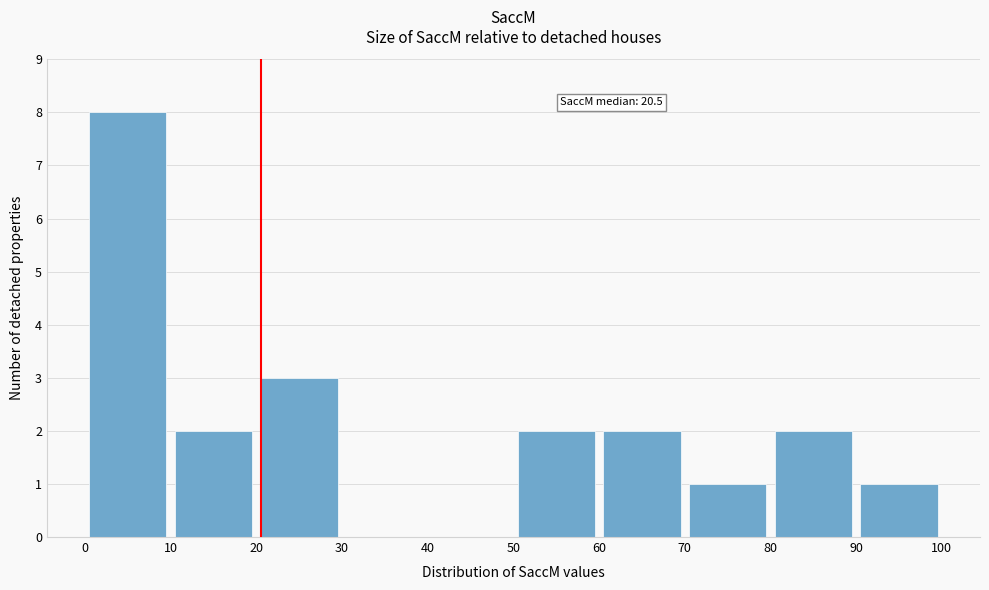

Which range on the x-axis has the tallest bar?

0 to 10